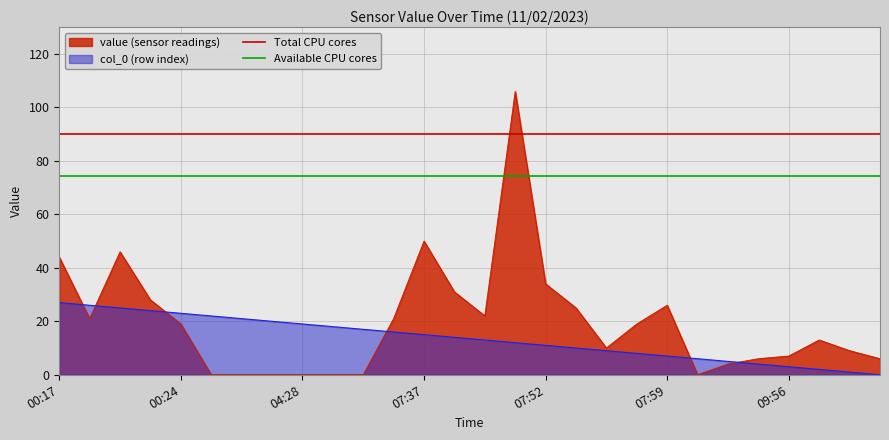

The Total CPU cores series shows 90.1 at 00:17. True or false?

True